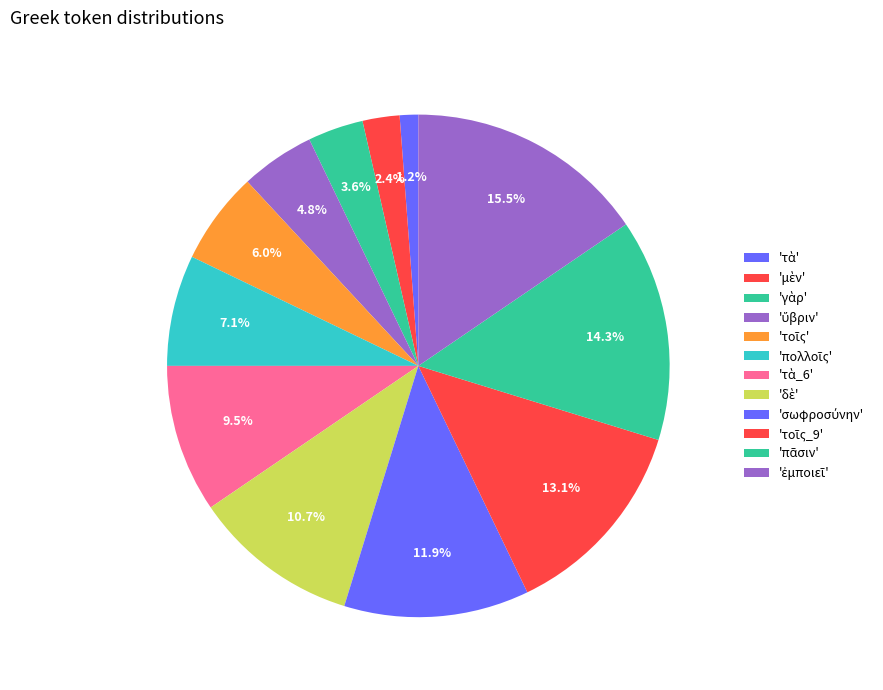

Is there any slice that represents more than half of the pie?

No